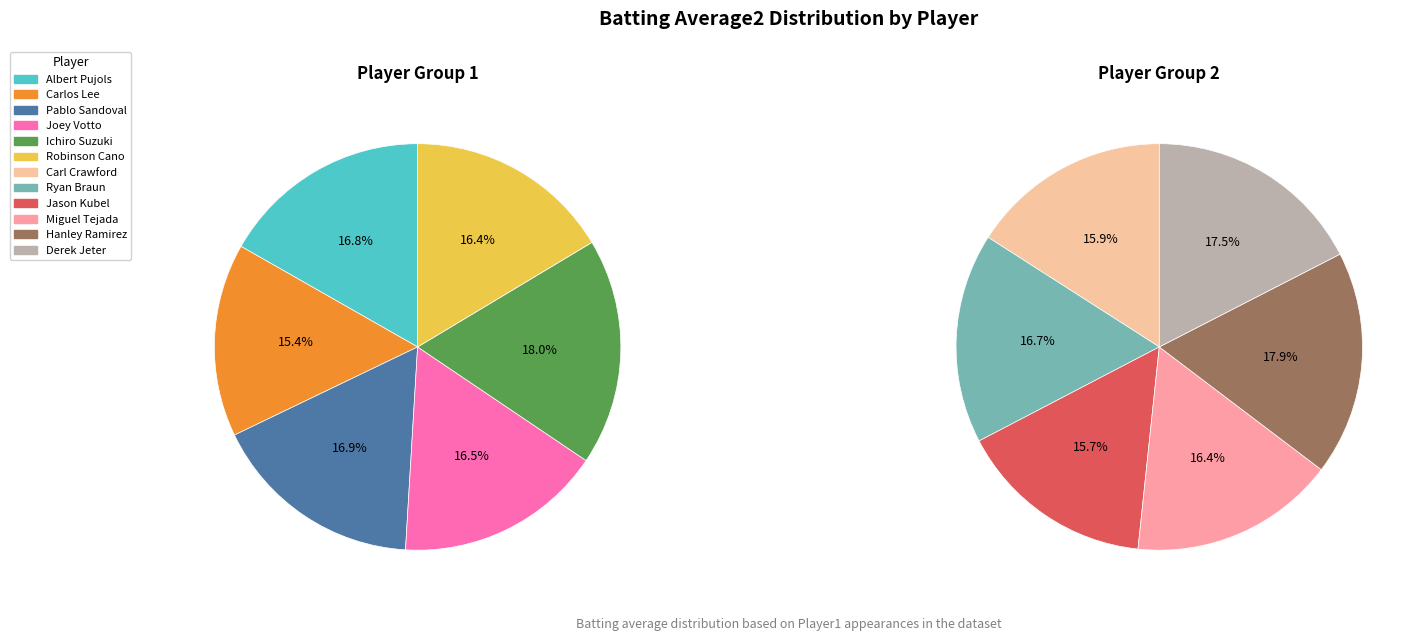

The Hanley Ramirez slice represents 1% of the pie. True or false?

False